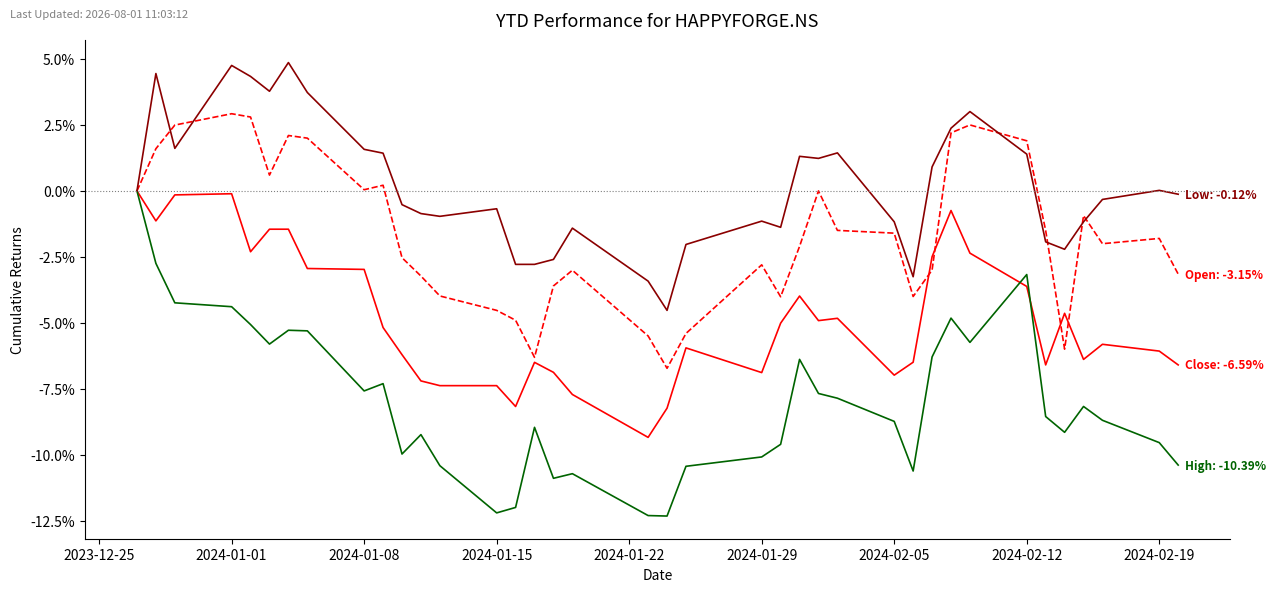

What is the minimum value shown in the chart?

-12.3